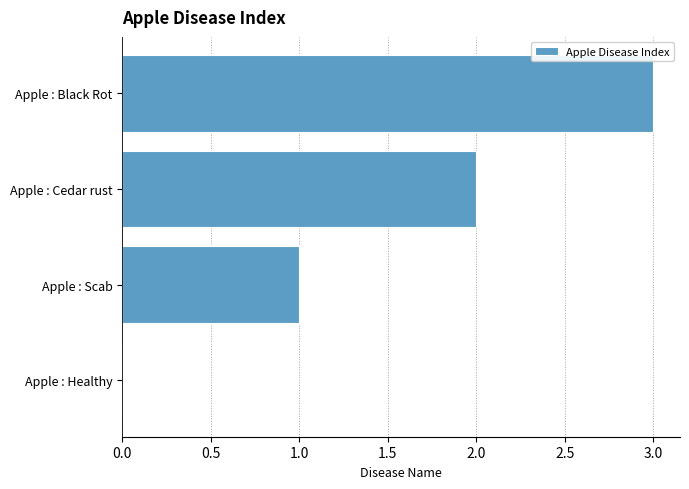

At which category does the chart reach its peak across all series?

Apple : Black Rot